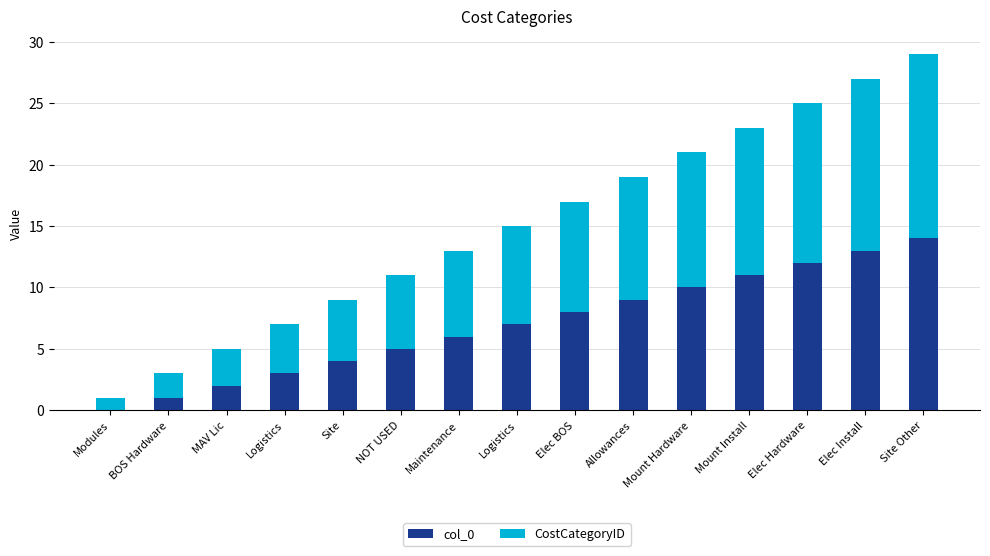

What are all the series names shown in the legend?

col_0, CostCategoryID